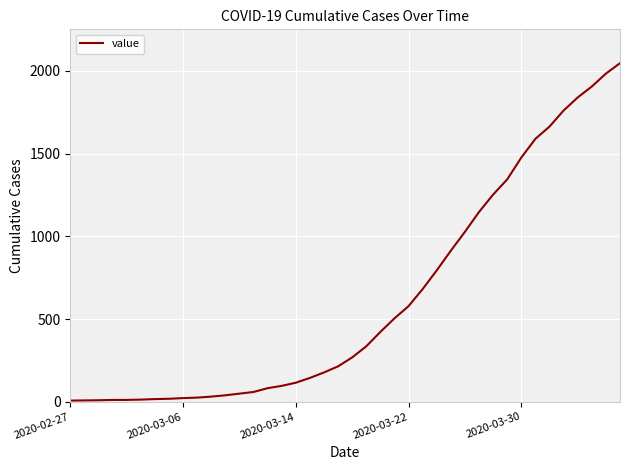

What is the greatest value displayed?

2046